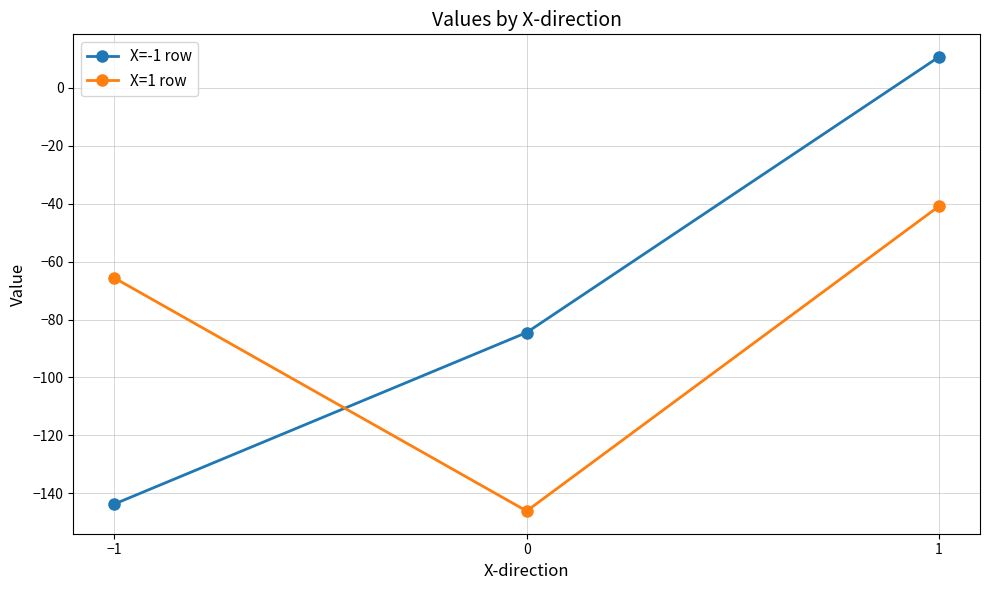

Which series has the largest range (max minus min)?

X=-1 row